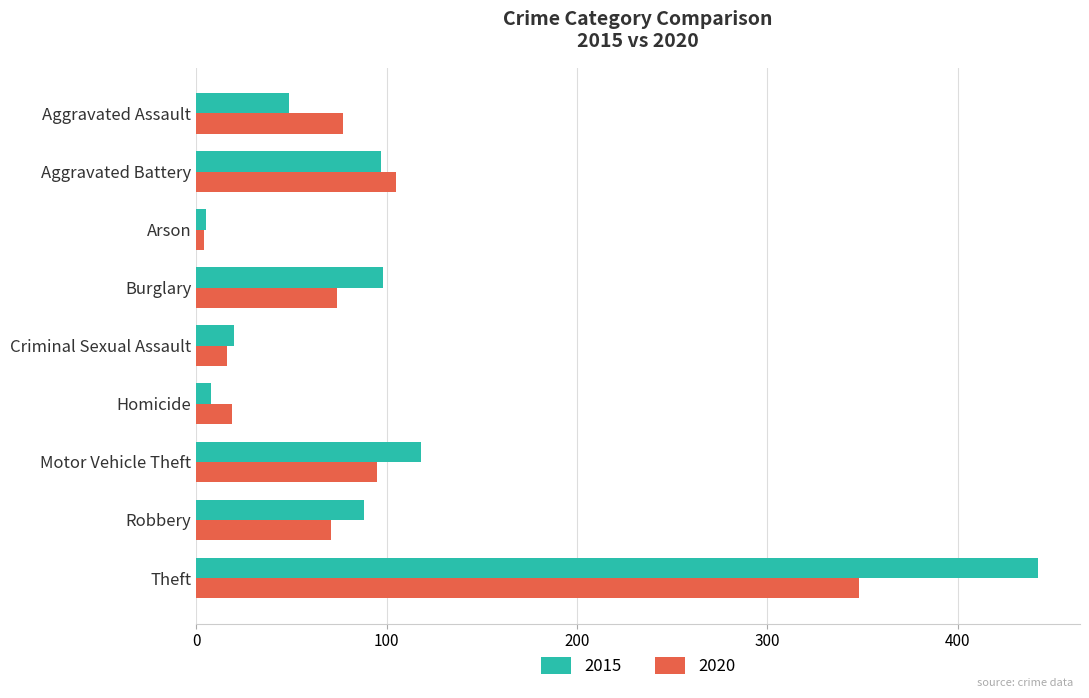

What is the difference between the highest and lowest values at Aggravated Assault?

28